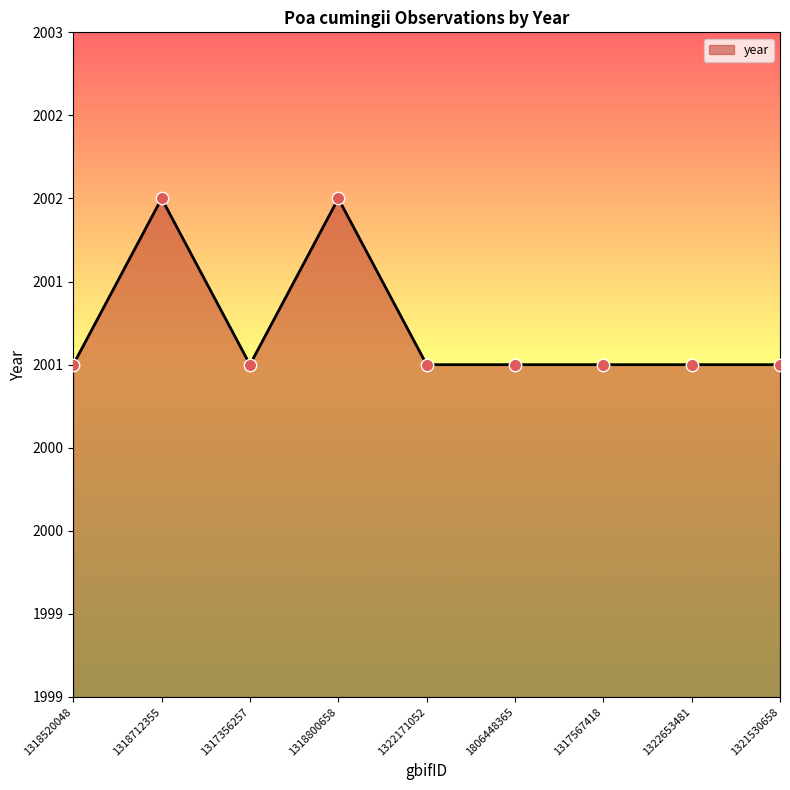

Between 1318800658 and 1318712355, which is larger?

1318800658